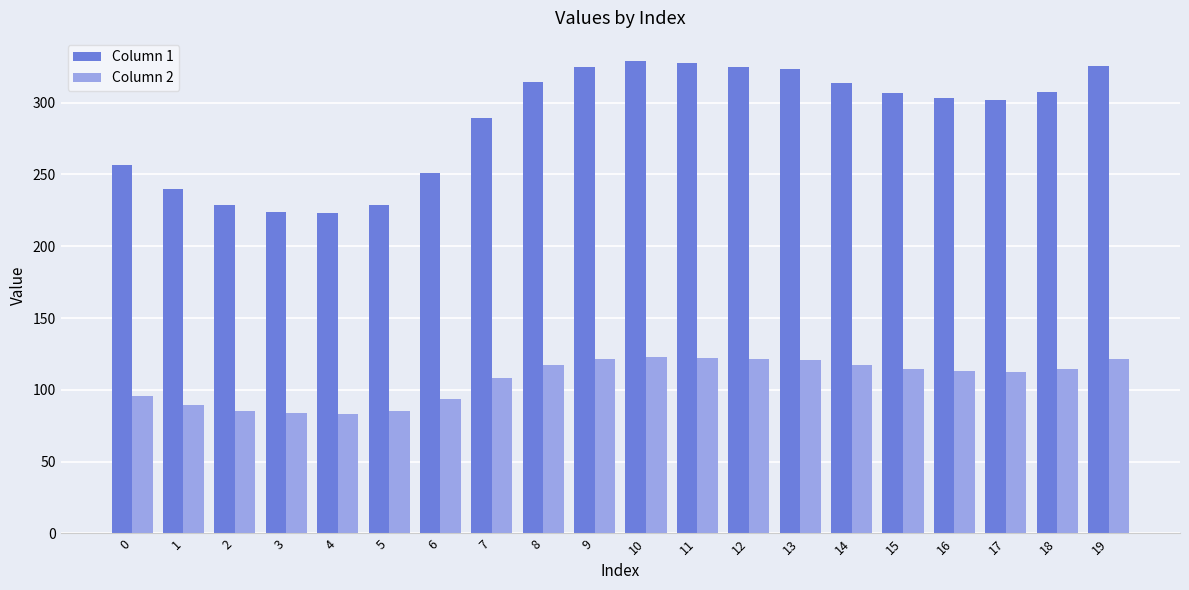

Is it true that Column 2 equals 158.0 at 0?

False